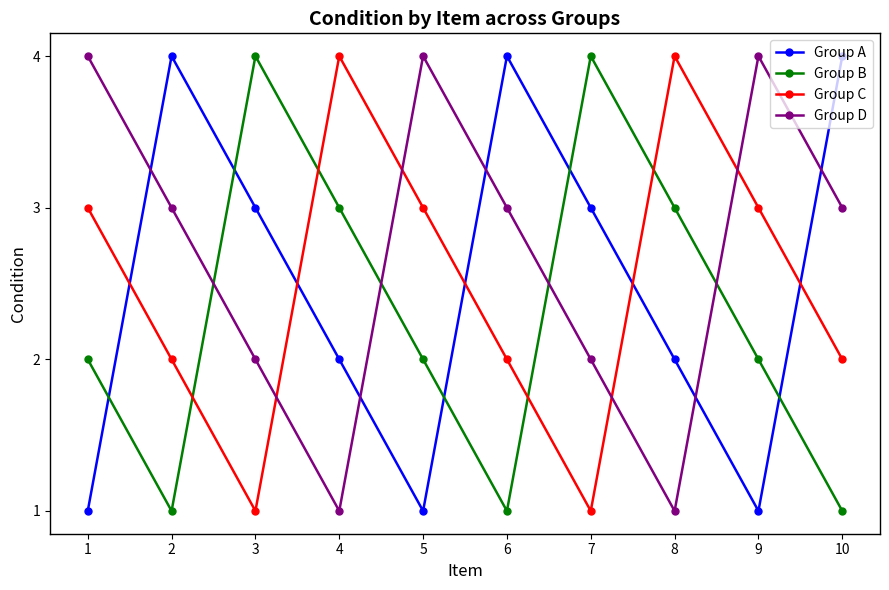

What is the sum of the Group A values at 2 and 8?

6